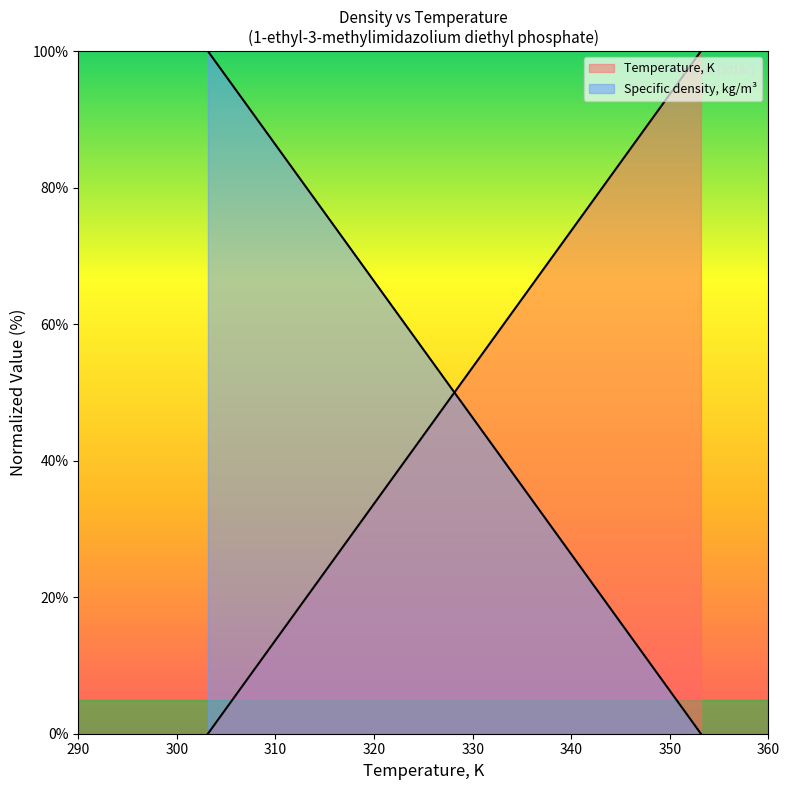

Rank the series by their maximum value, from lowest to highest.

Temperature, K, Specific density, kg/m3